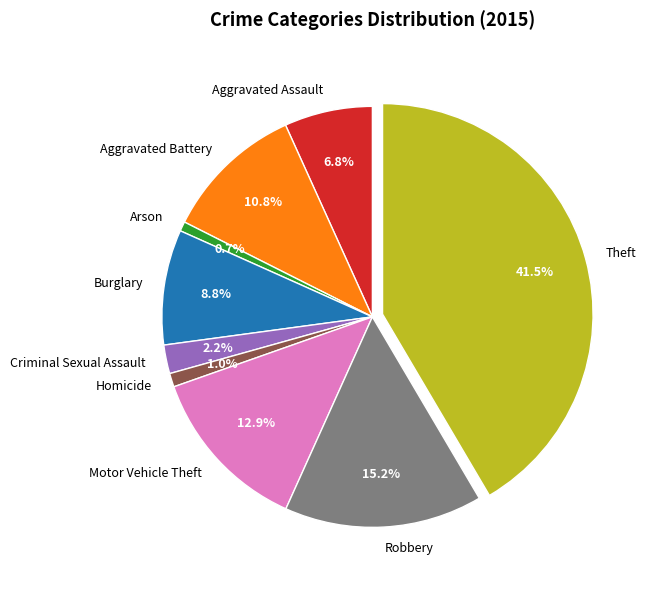

To the nearest percent, what is the difference between the largest and smallest slice percentages?

41%